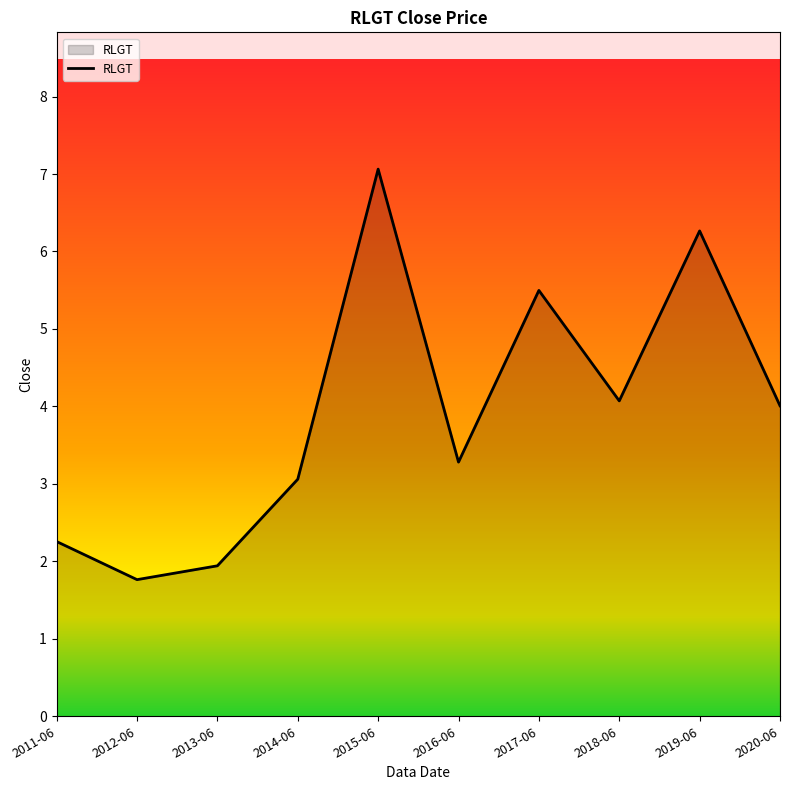

What is the sum of the values at 2015-06 and 2018-06?

11.1